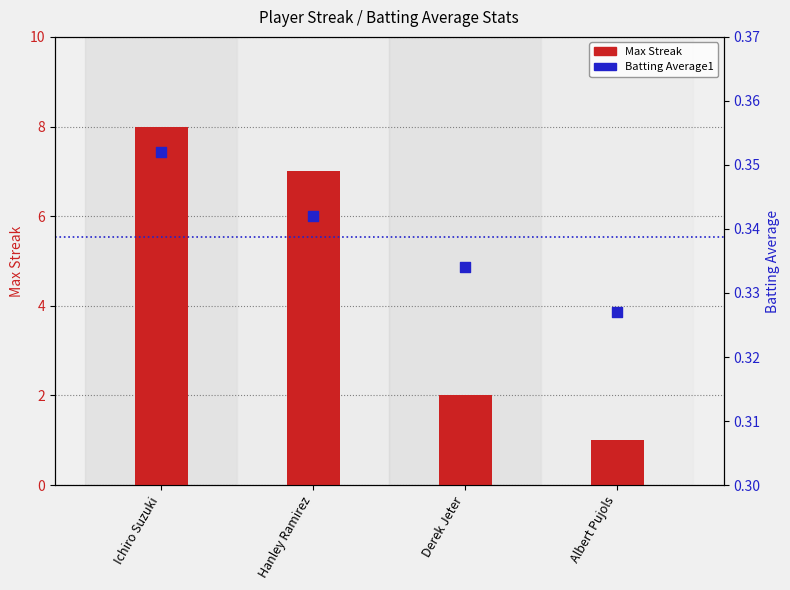

At which category is the sum across all series the highest?

Ichiro Suzuki